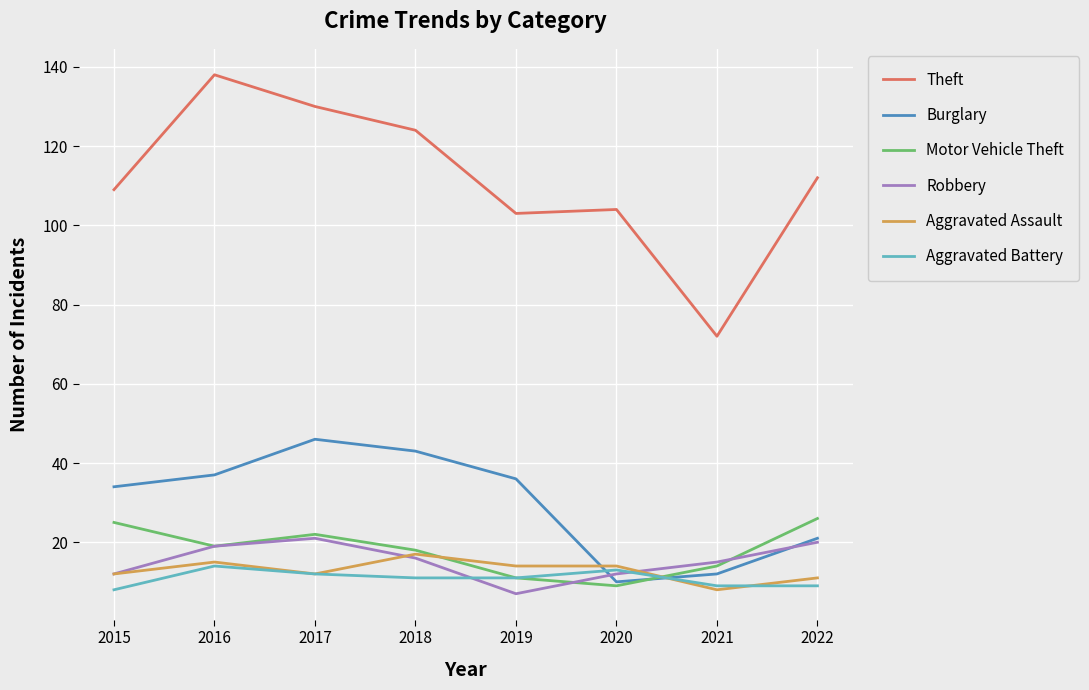

Does the chart have visible grid lines?

Yes